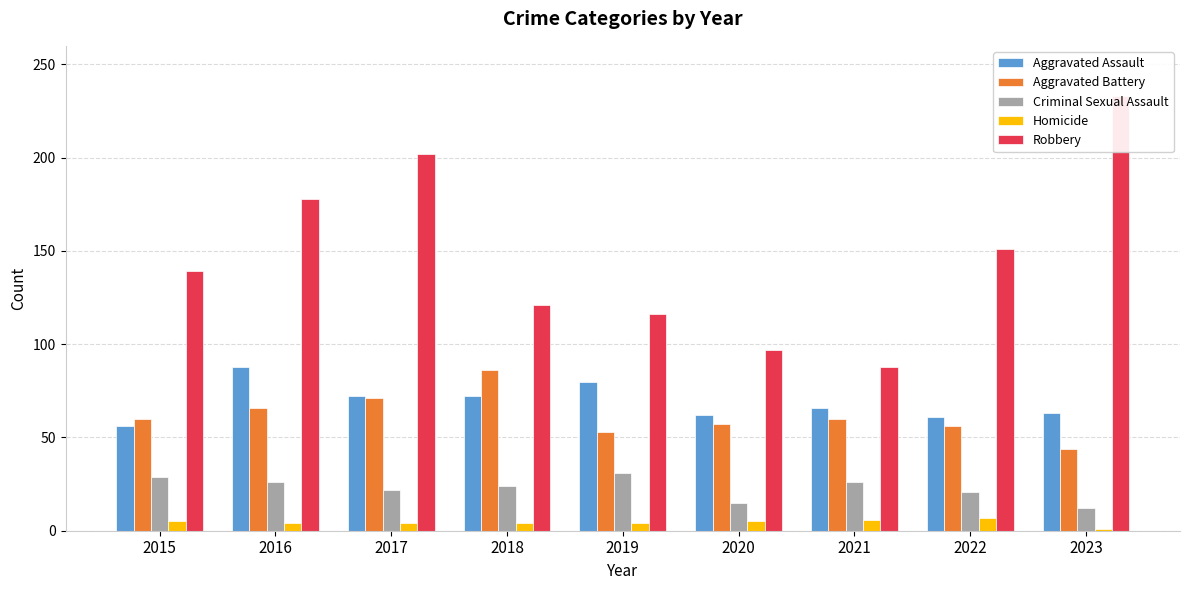

What is the sum of all Aggravated Assault values?

620